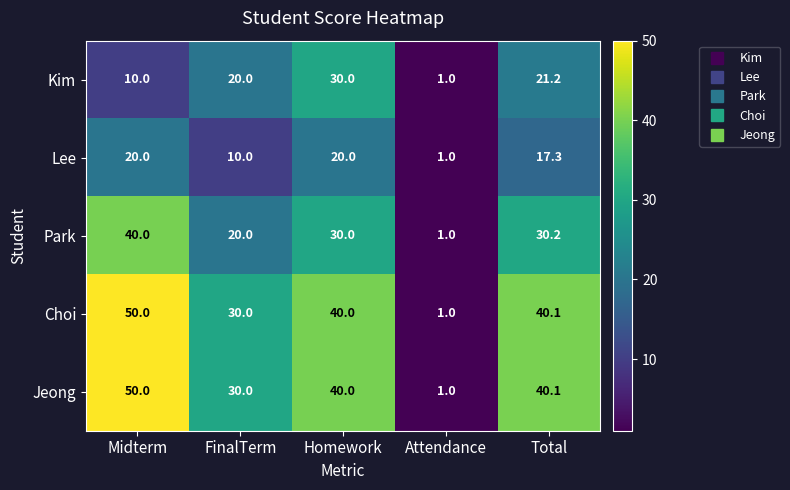

Is it true that Jeong equals 50.0 at Midterm?

True